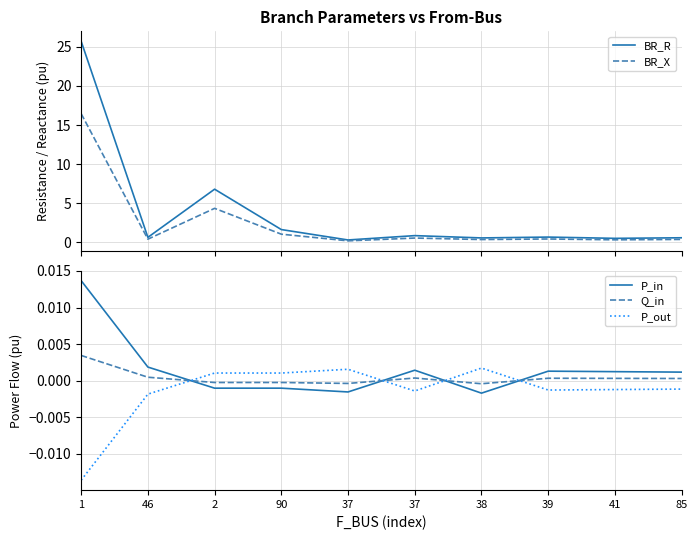

What is the label of the 5th point from the right?

37